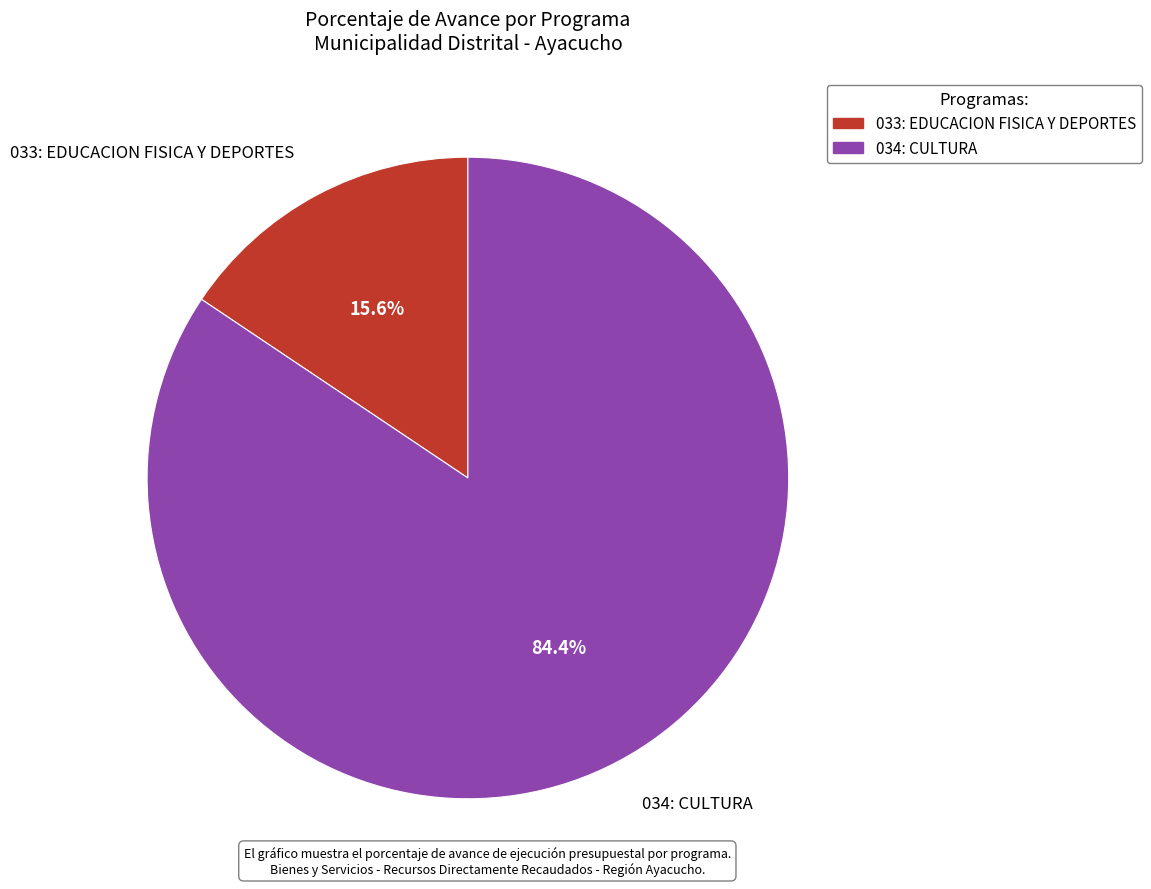

Approximately how many times larger is the value at 034: CULTURA compared to 033: EDUCACION FISICA Y DEPORTES?

5.4